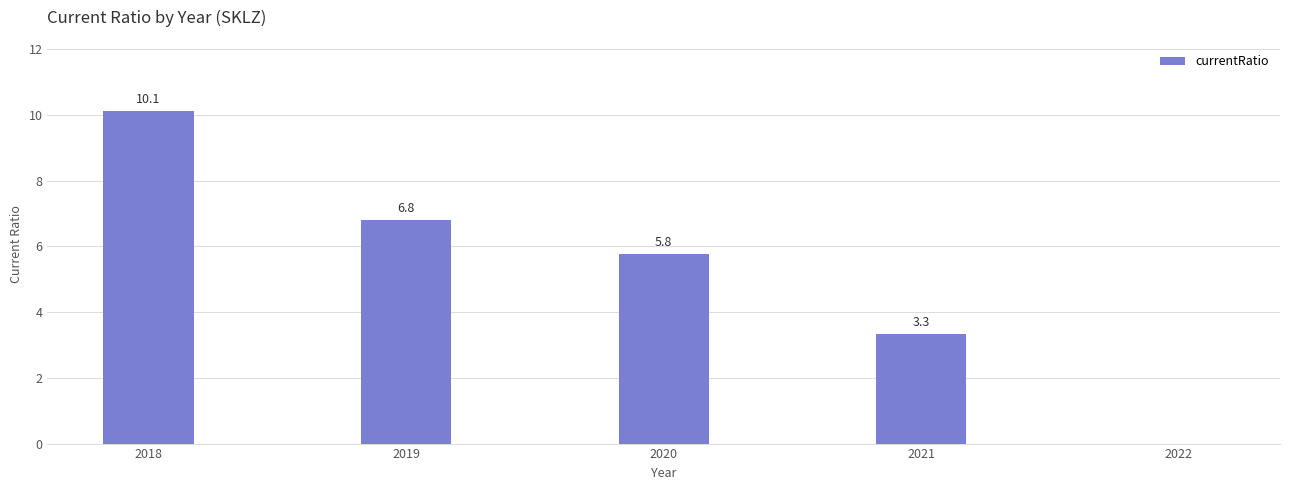

What is the sum of the values at 2020 and 2018?

15.9